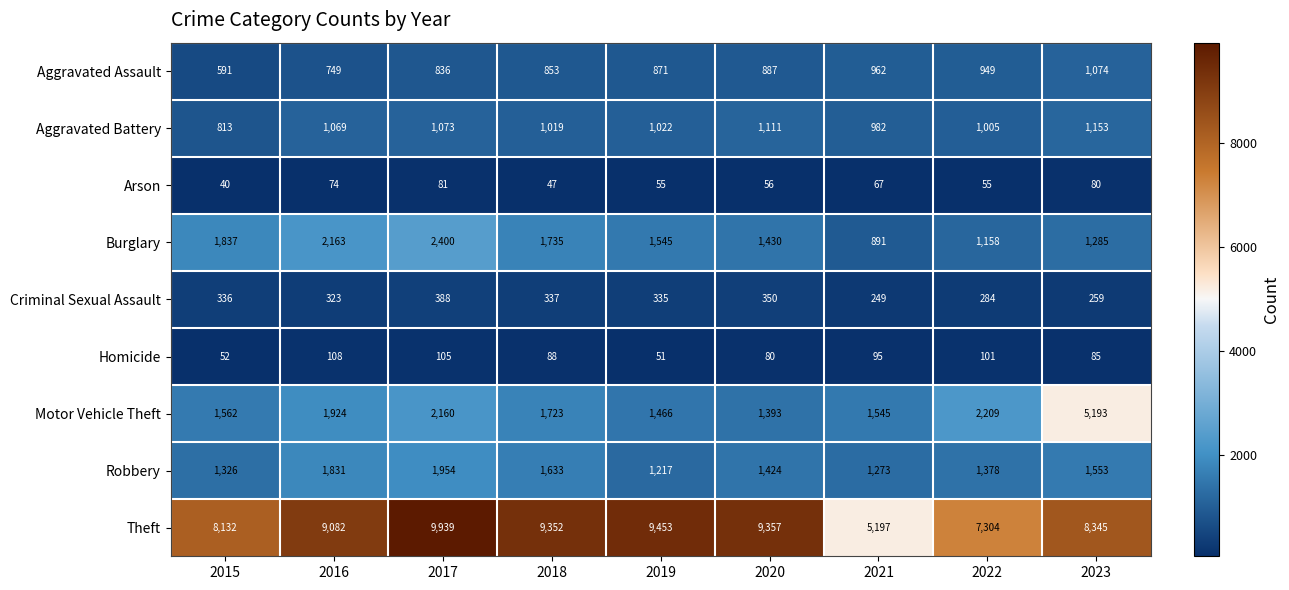

What is the greatest value displayed?

9939